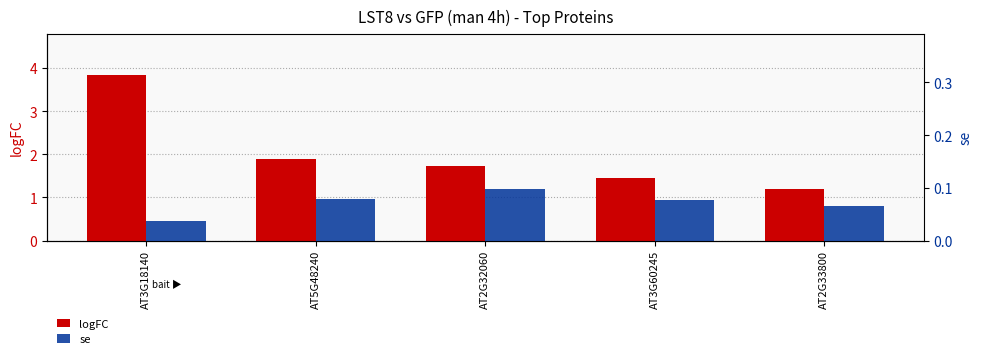

Is it true that logFC equals 5.7 at AT3G18140?

False